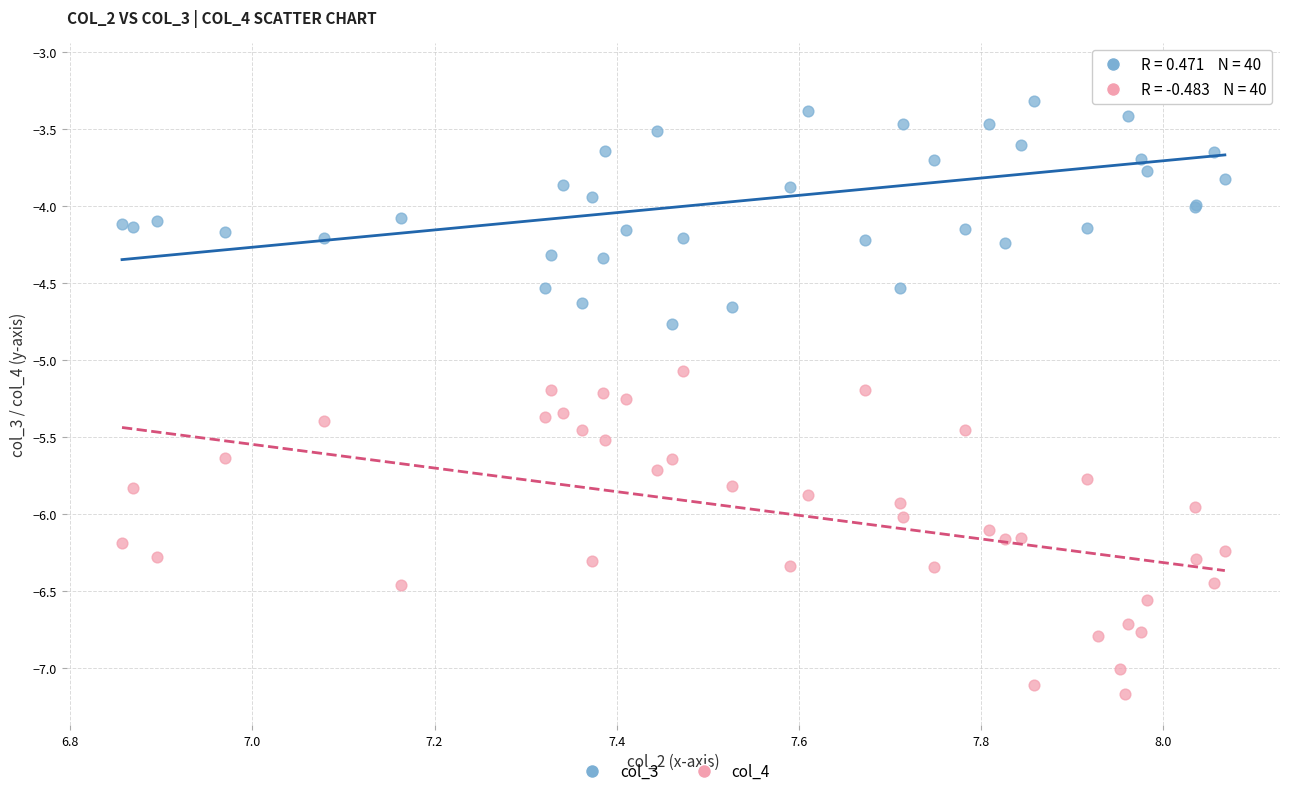

Which series contains the lowest Y value?

col_4